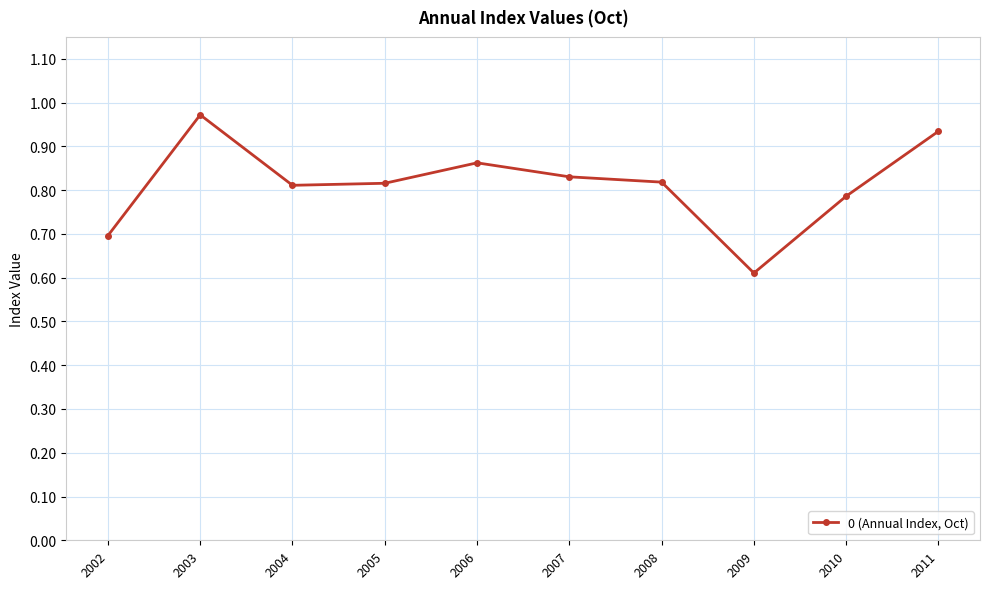

What is the difference between the maximum and minimum values?

0.4